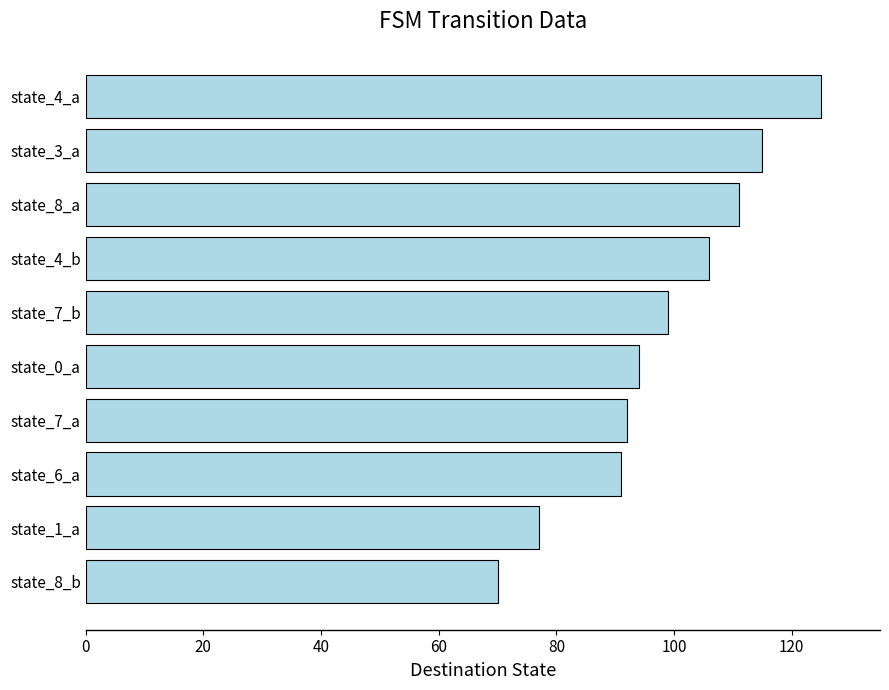

Reading bottom to top, list all the values displayed in this chart.

state_8_b=70	state_1_a=77	state_6_a=91	state_7_a=92	state_0_a=94	state_7_b=99	state_4_b=106	state_8_a=111	state_3_a=115	state_4_a=125